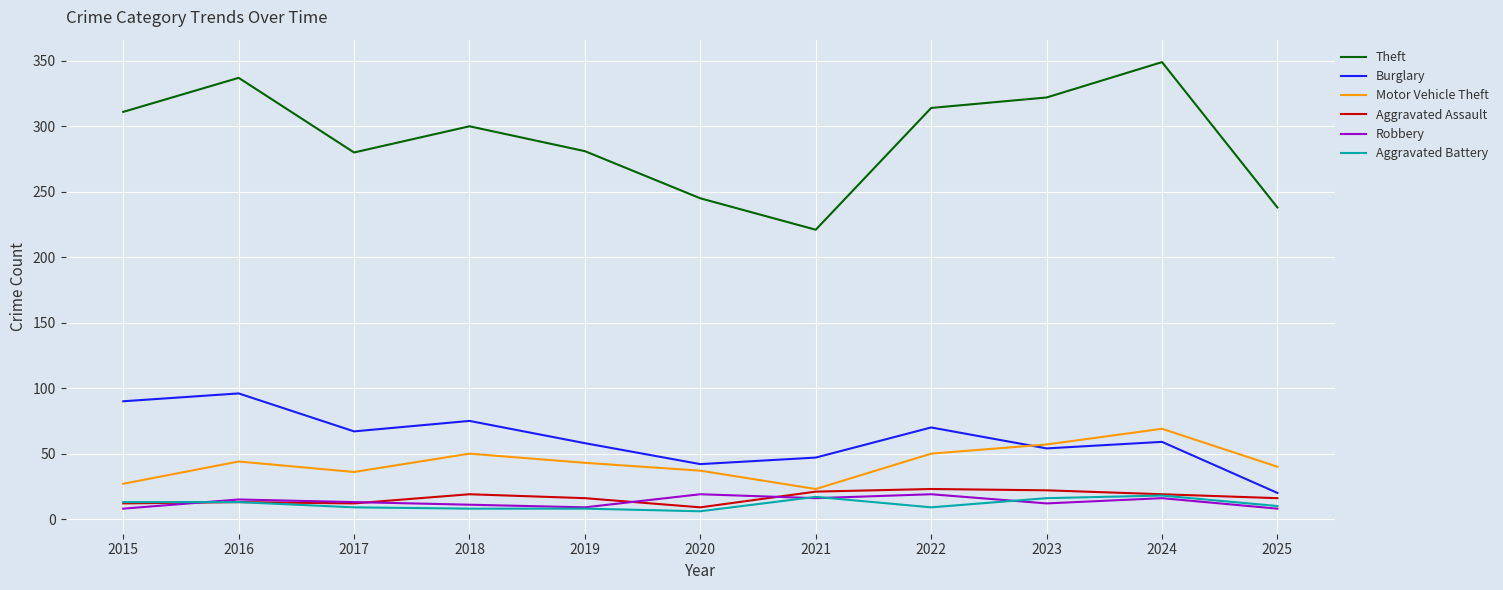

True or false: Motor Vehicle Theft has a value of 84 at 2023.

False